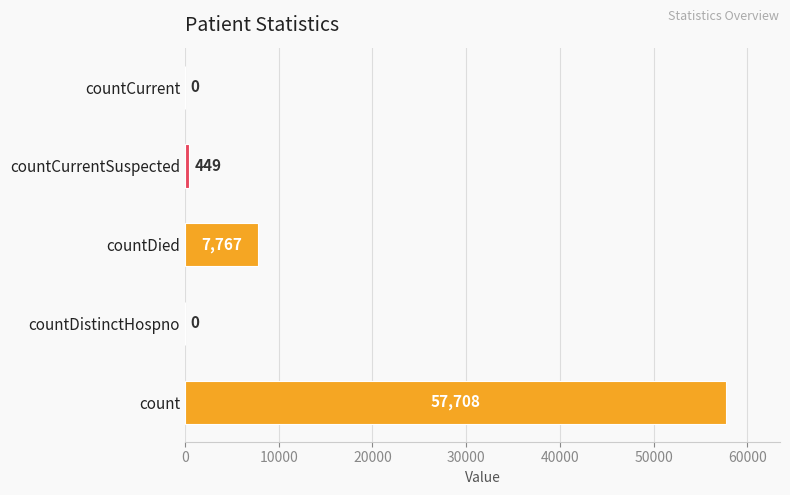

Reading bottom to top, transcribe all the data shown in this chart.

count=57708	countDistinctHospno=0	countDied=7767	countCurrentSuspected=449	countCurrent=0